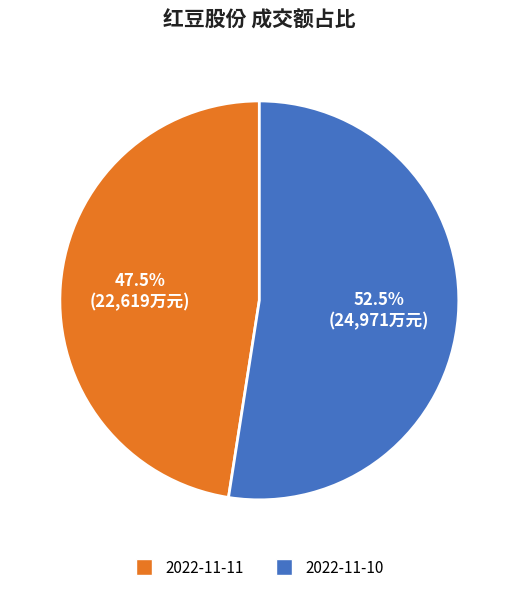

Does any single category account for the majority?

Yes